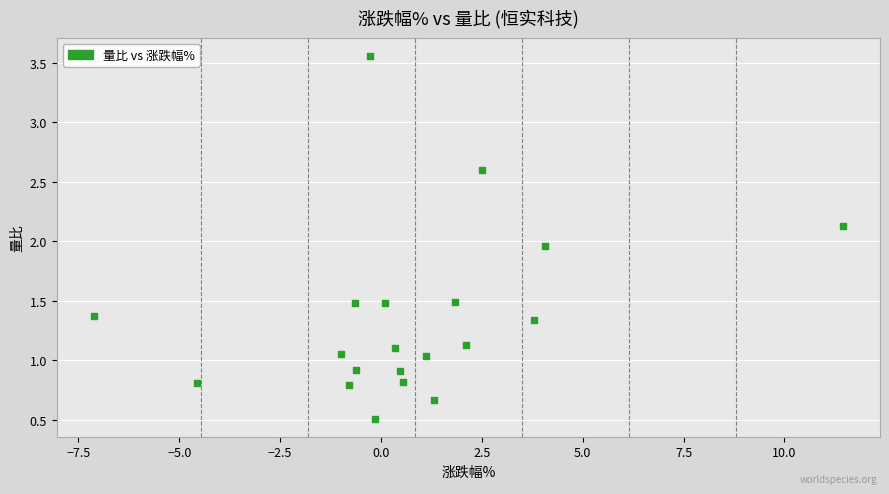

What is the range of X values (max minus min)?

18.6